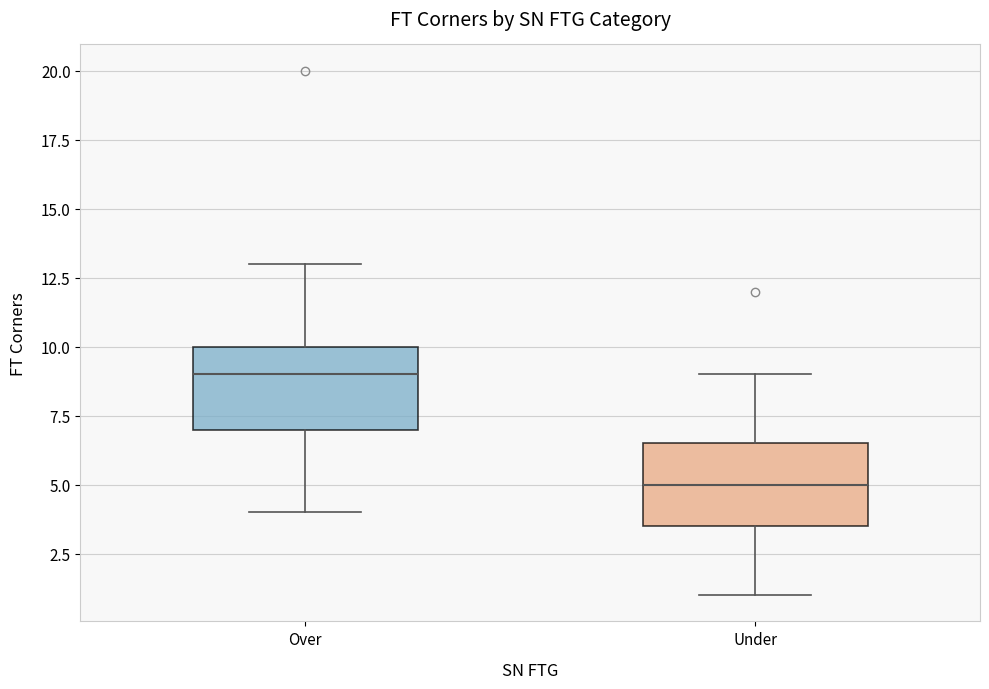

Which box has the lowest median line?

Under